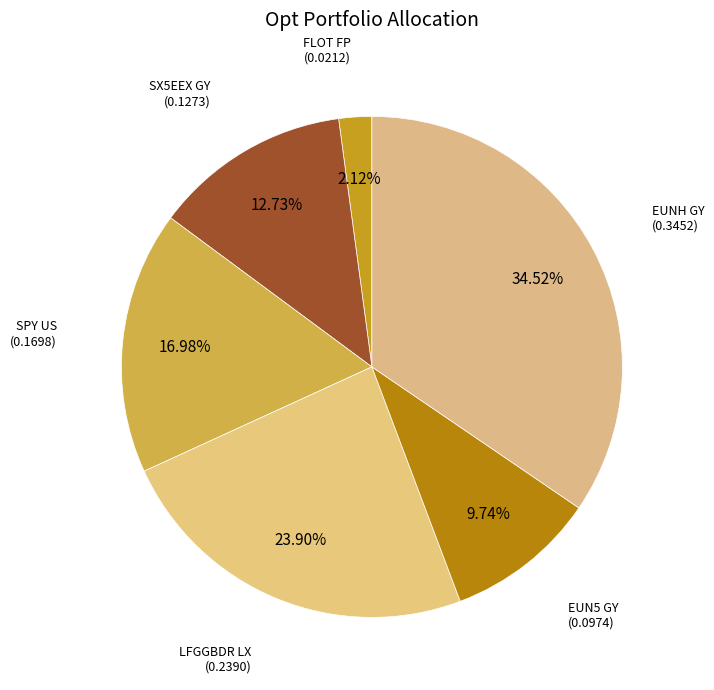

Count the number of slices in the pie.

6